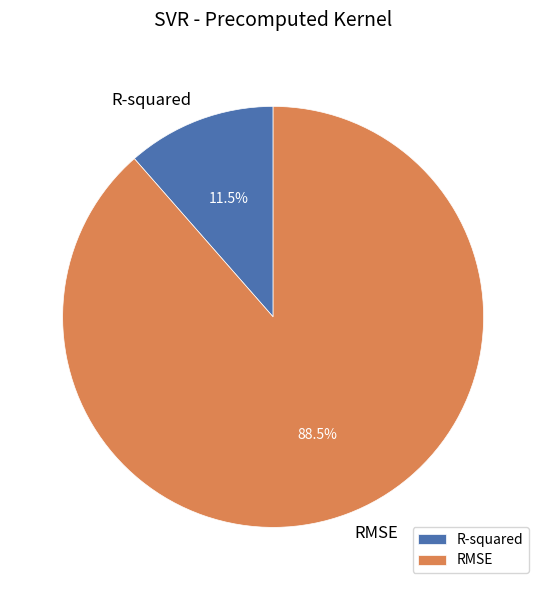

Count the number of slices in the pie.

2